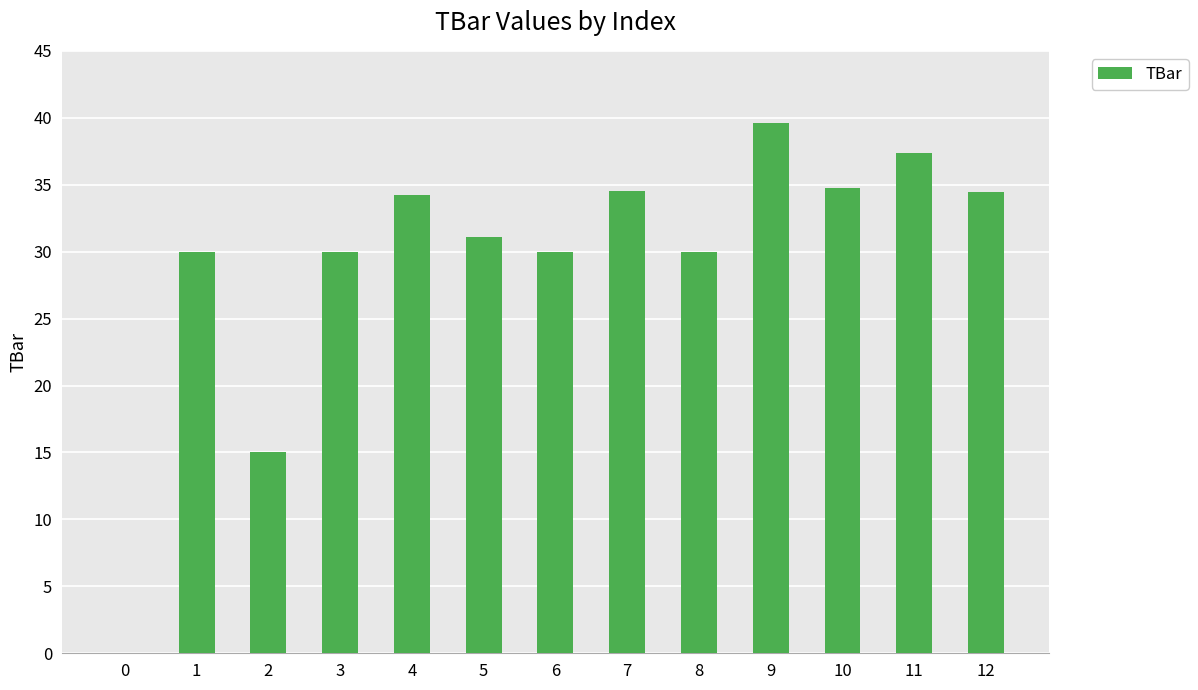

Between 6 and 9, which is larger?

9